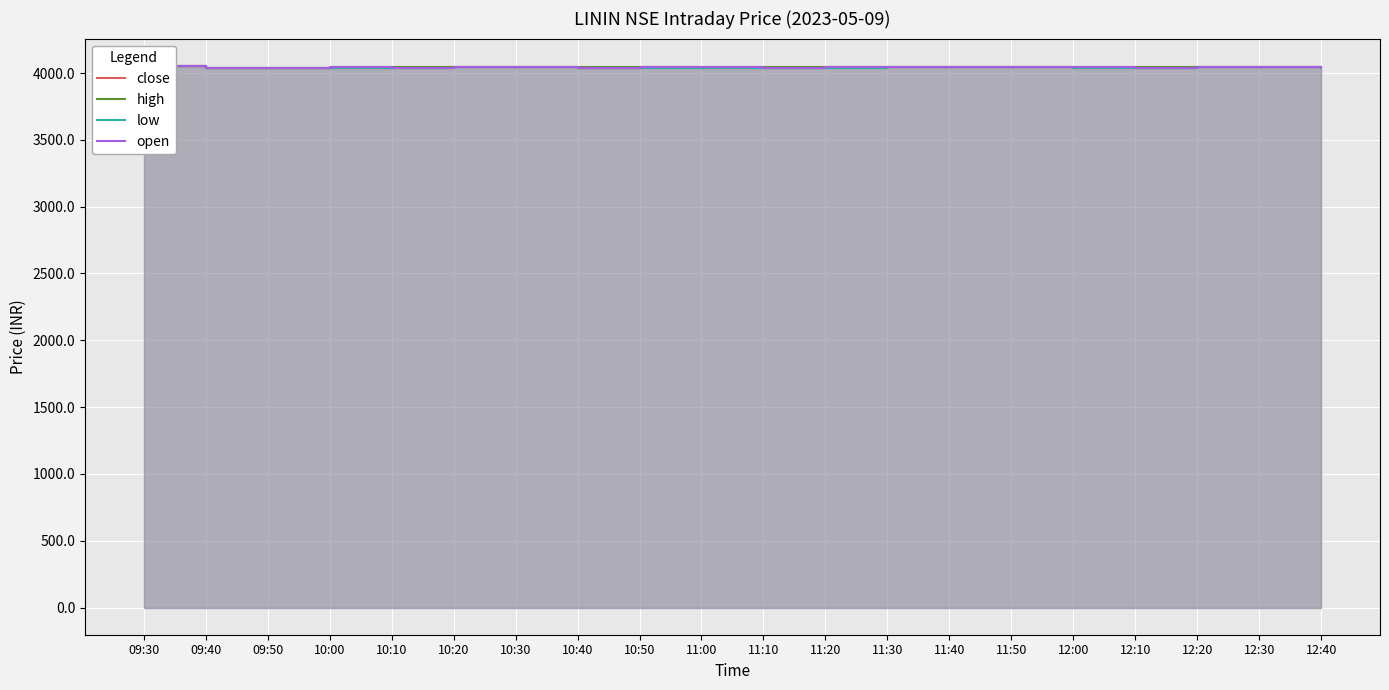

Where is the first local maximum for close?

10:50